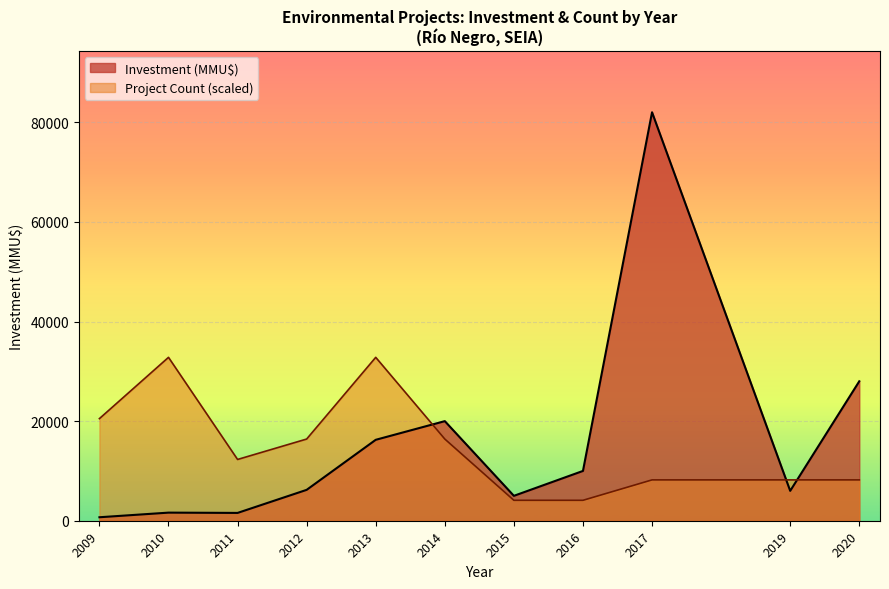

What is the spread (max minus min) of values at 2017?

73818